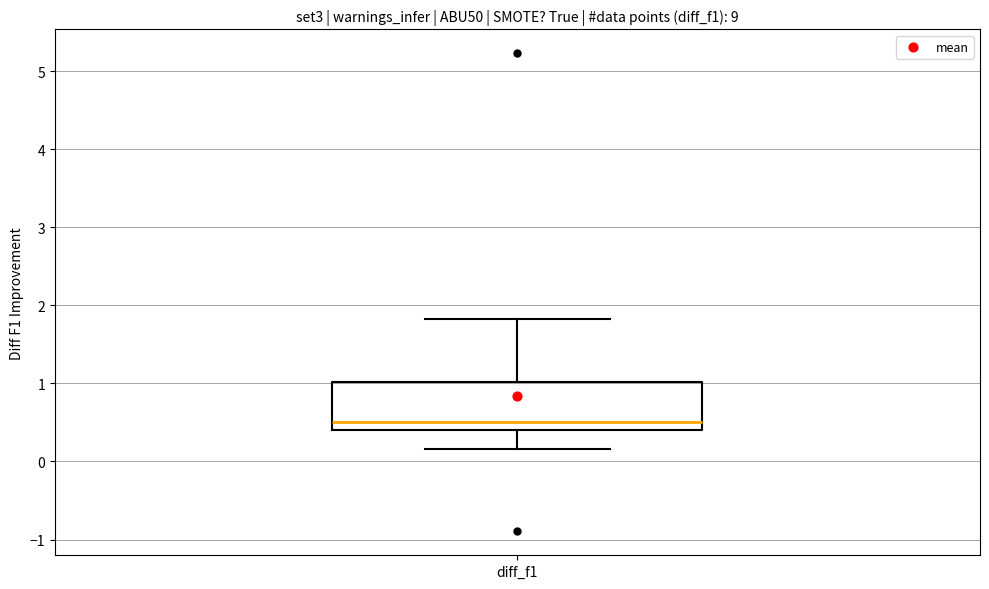

Where does the median line of the box for diff_f1 sit on the y-axis? The values are not printed on the chart, so give them approximately, as read against the axis.

0.5